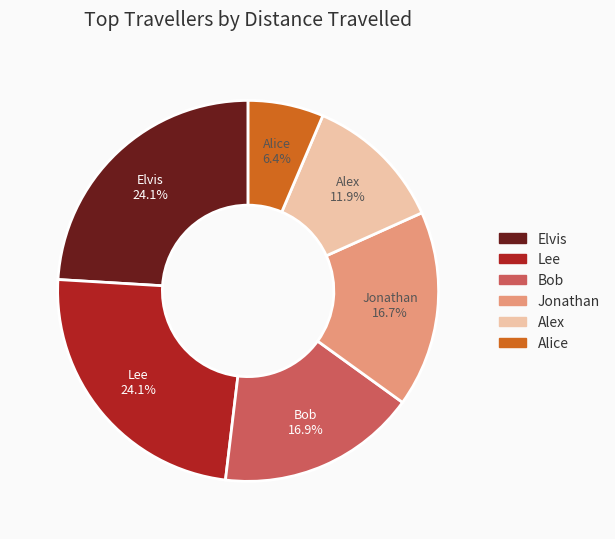

How many slices are in this pie chart?

6